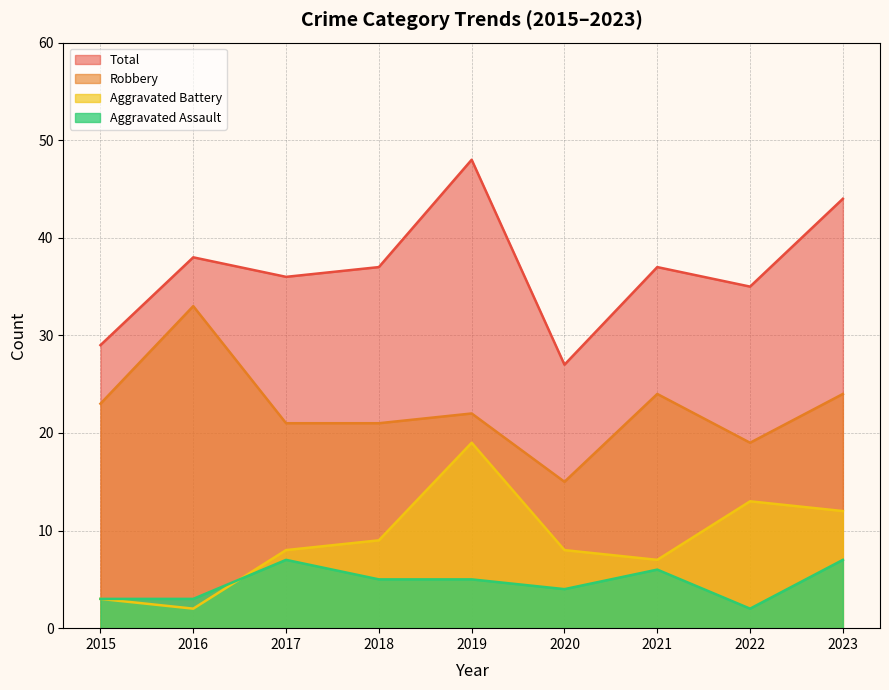

What is the difference between the maximum and minimum values in the Aggravated Assault series?

5